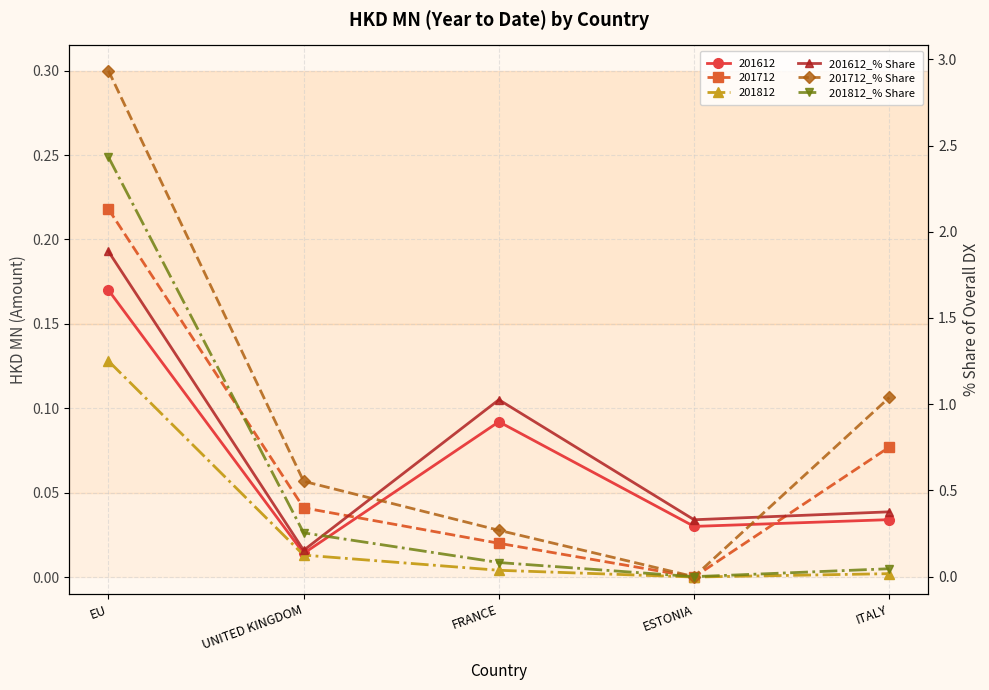

Is it true that 201612_% Share equals 0.1 at UNITED KINGDOM?

False